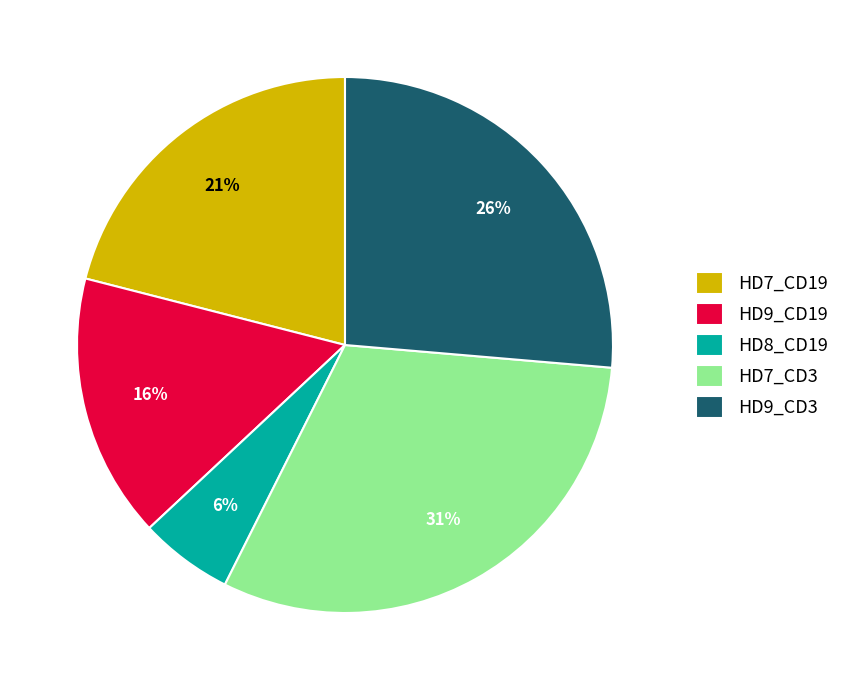

How many segments does this pie chart have?

5